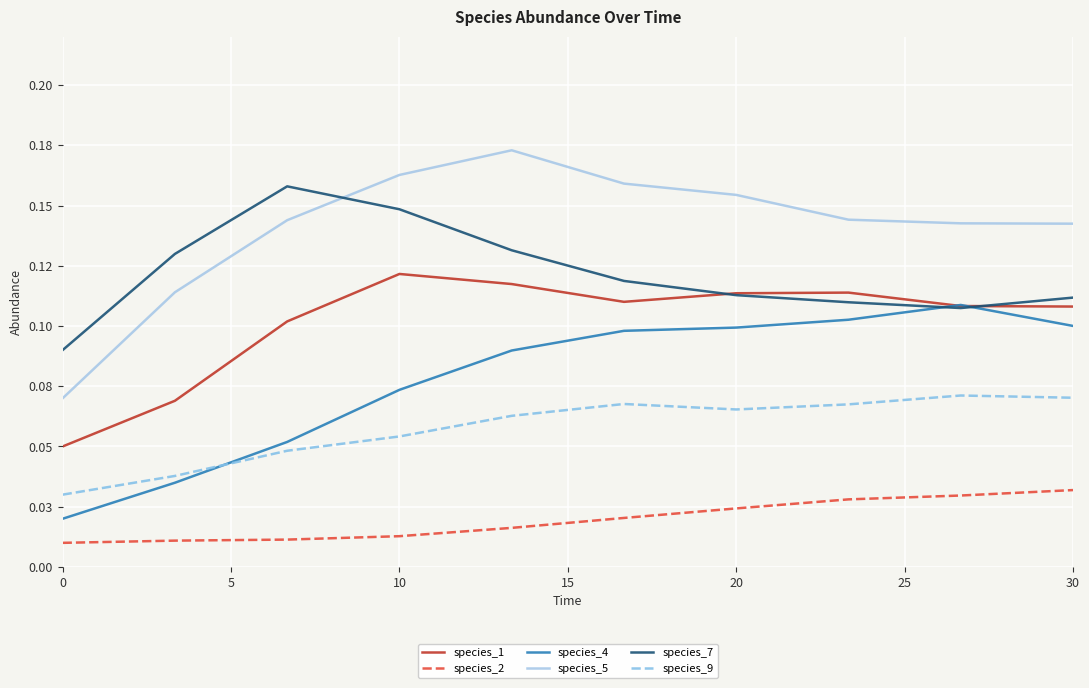

Is this an area chart (filled region under the line)?

No